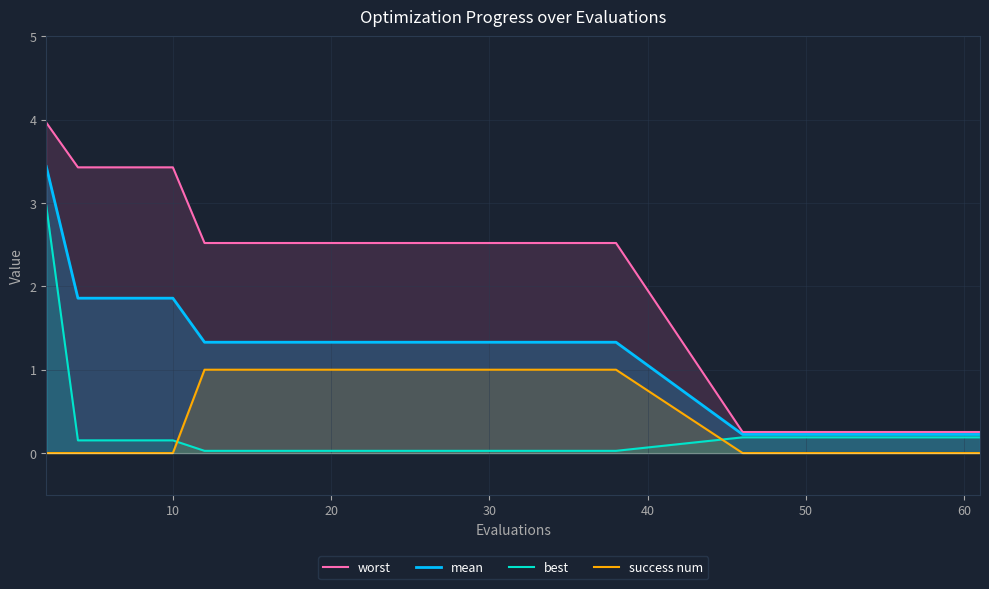

Which series has the largest total across all categories?

worst